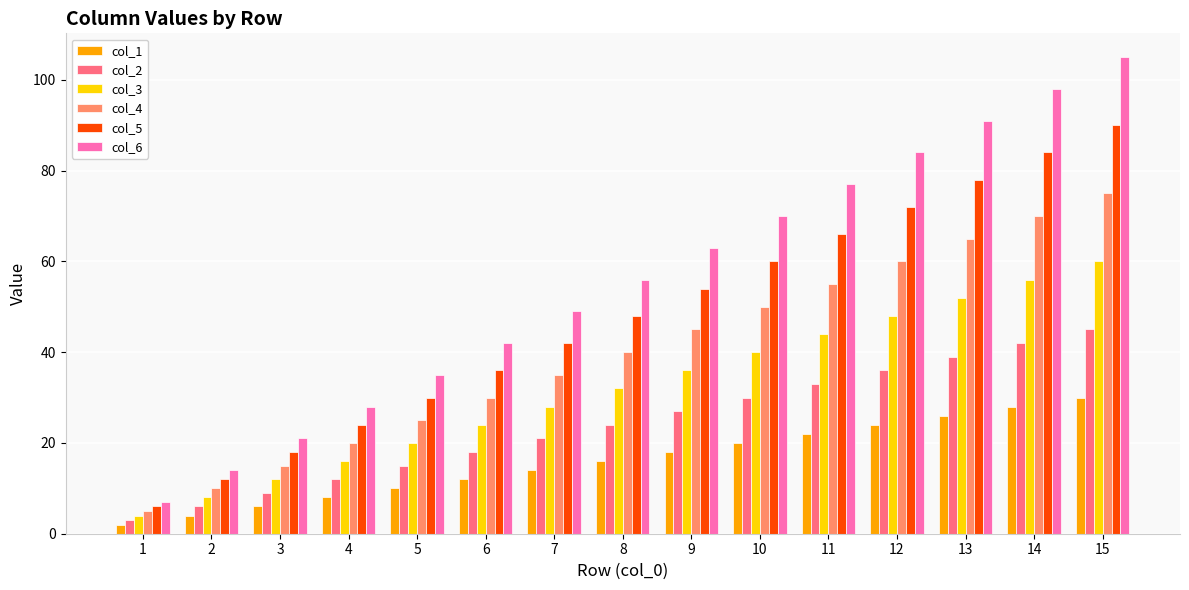

What is the difference between the maximum and minimum values in the col_5 series?

84